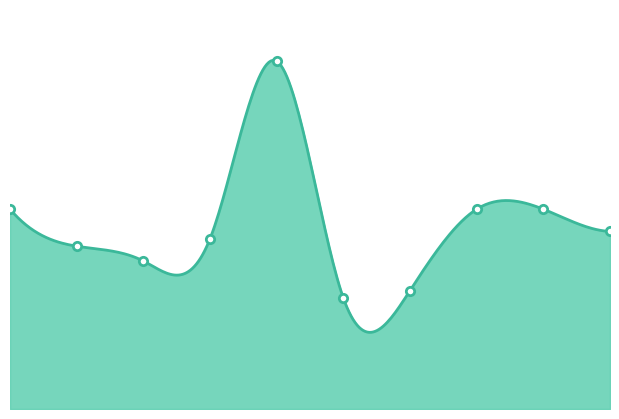

Between 6 and 3, which is larger?

3